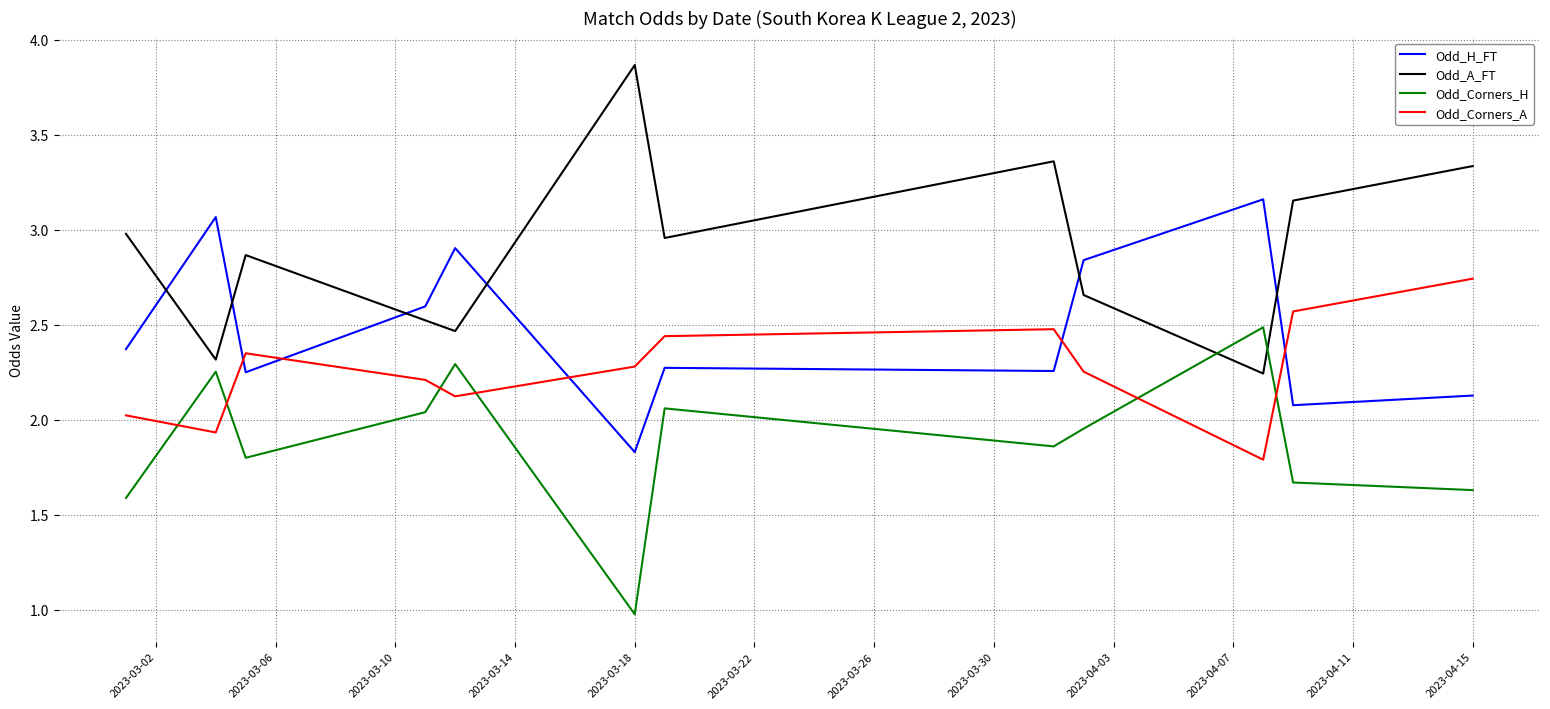

What is the difference between the maximum and minimum values in the Odd_Corners_A series?

1.0